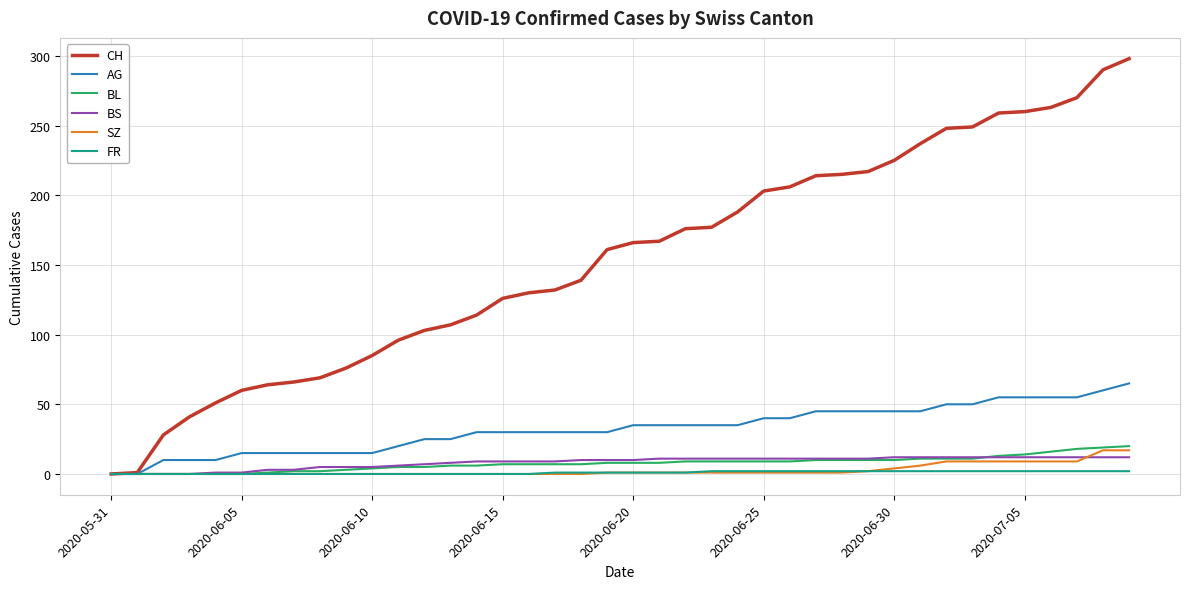

Which series has the largest range (max minus min)?

CH